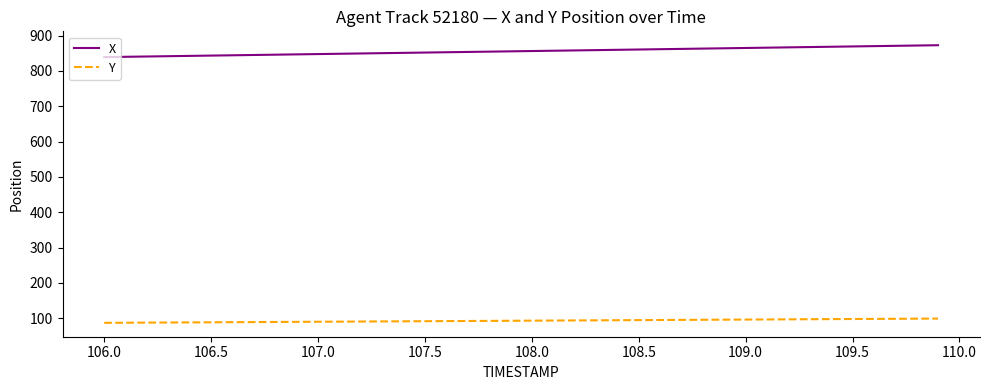

What is the highest value of the Y series?

98.9